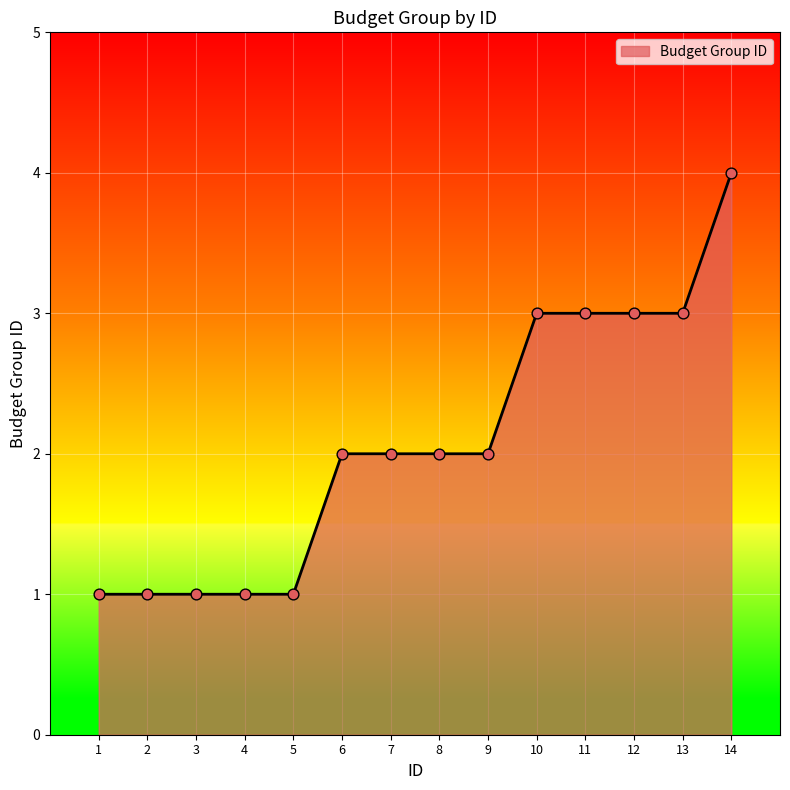

Which has a higher value, 12 or 5?

12